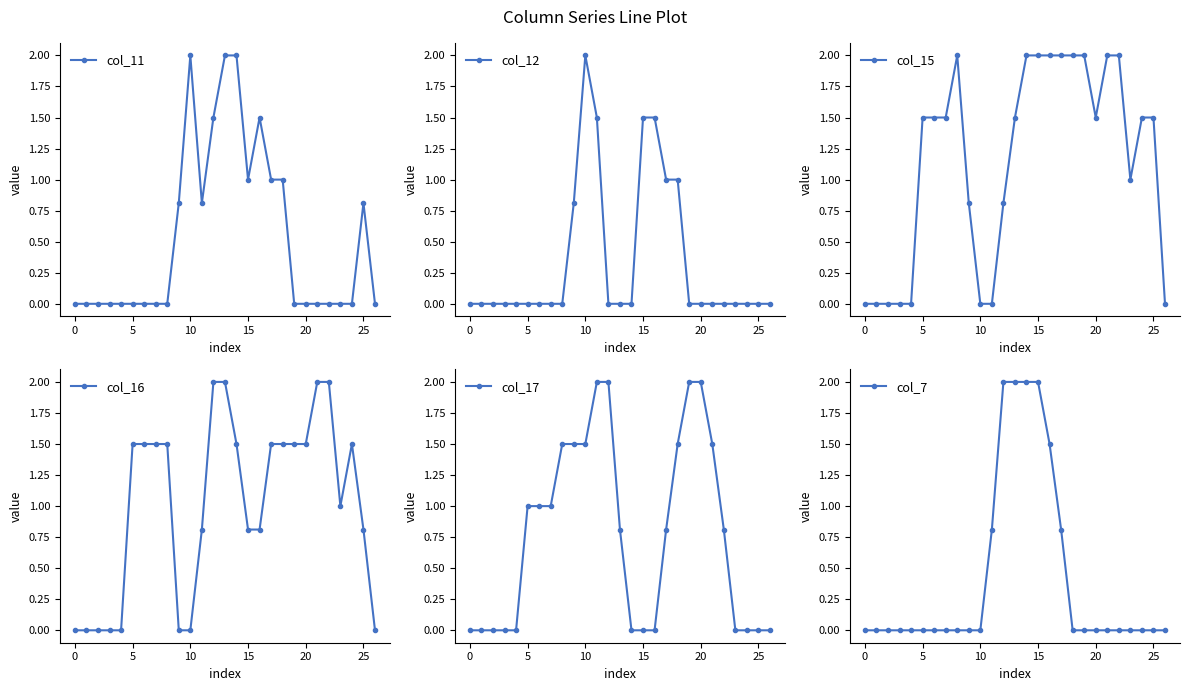

What value does the col_16 series have at 24?

1.5